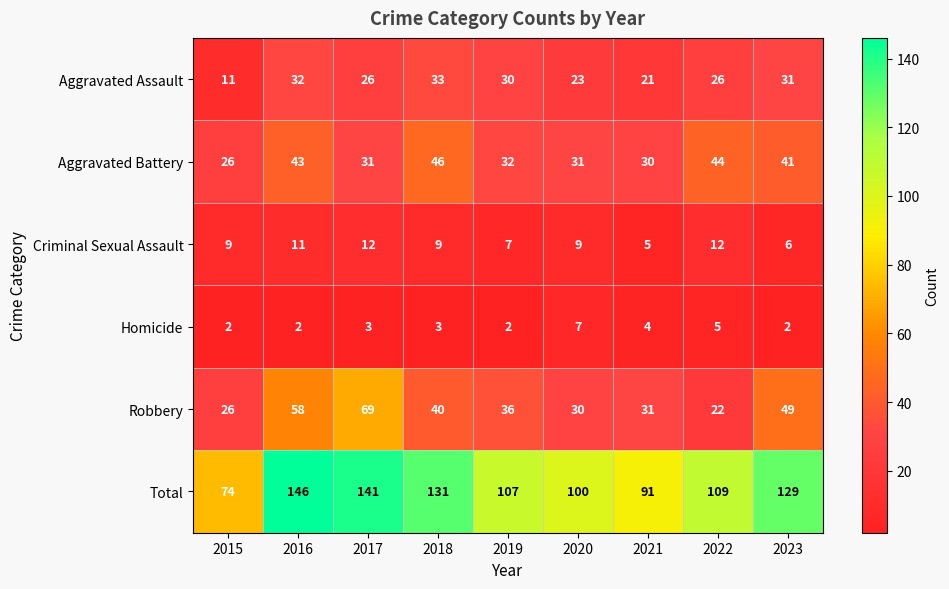

What is the sum of all Total values?

1028